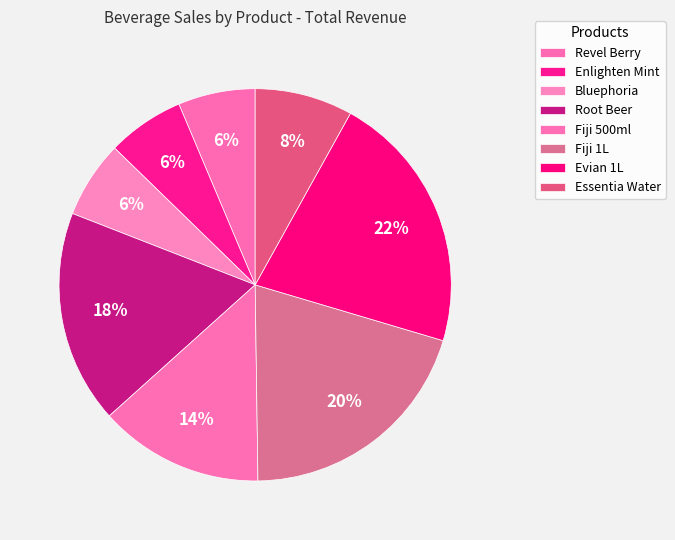

Which slice is the largest?

Evian 1L